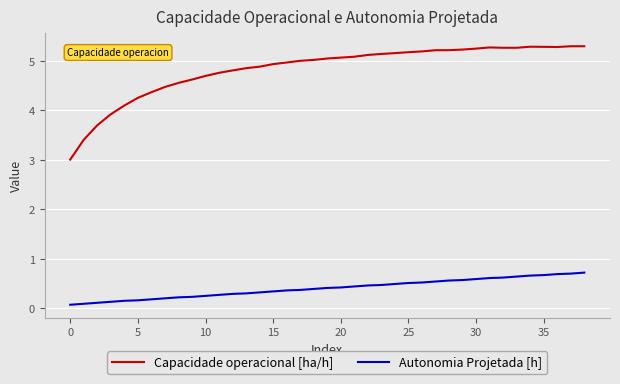

Which series has the largest total across all categories?

Capacidade operacional [ha/h]